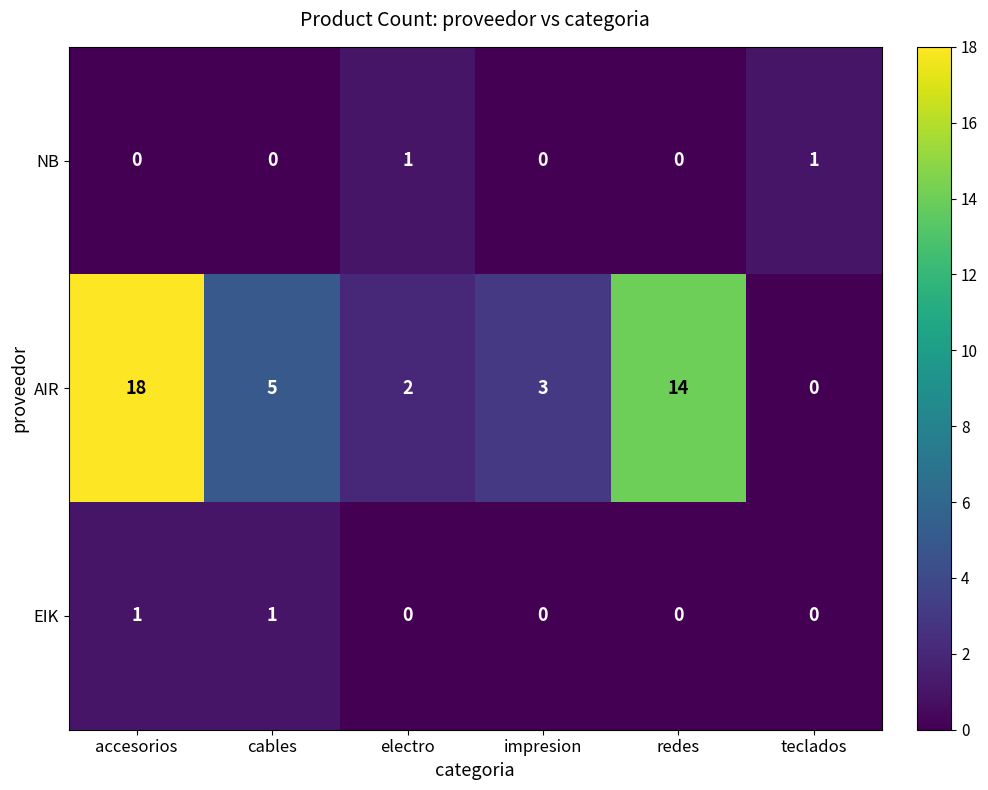

What is the difference between the highest and lowest values at cables?

5